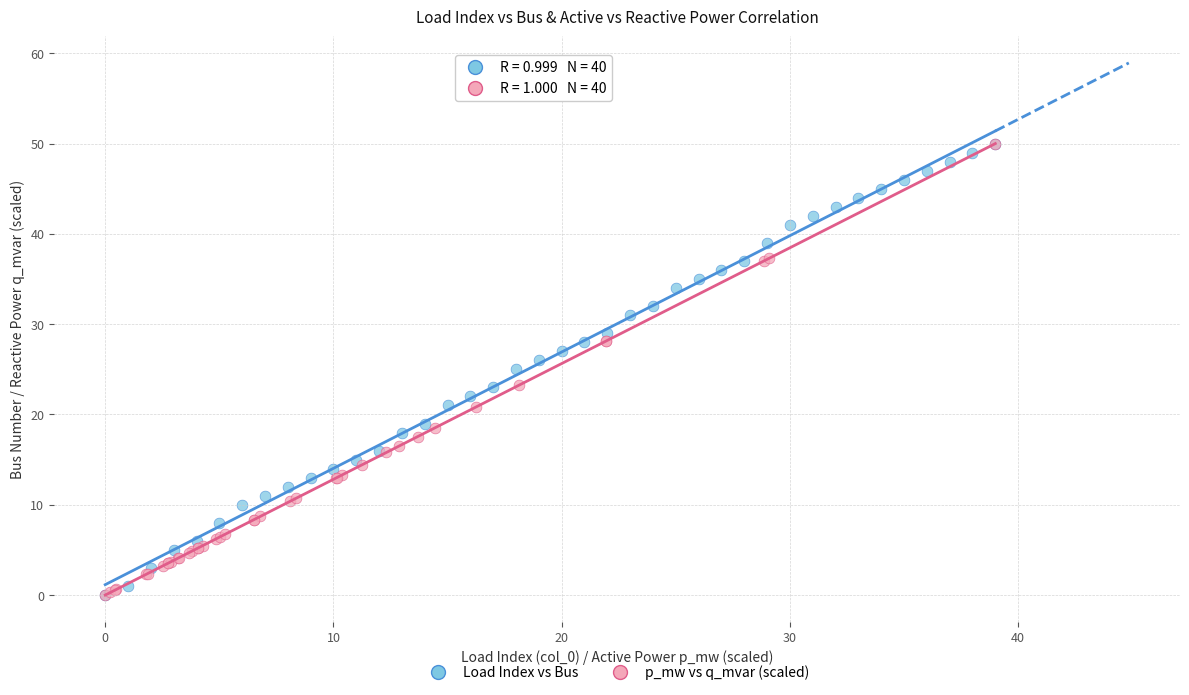

What are all the series names shown in the legend?

Load Index vs Bus, p_mw vs q_mvar (scaled)